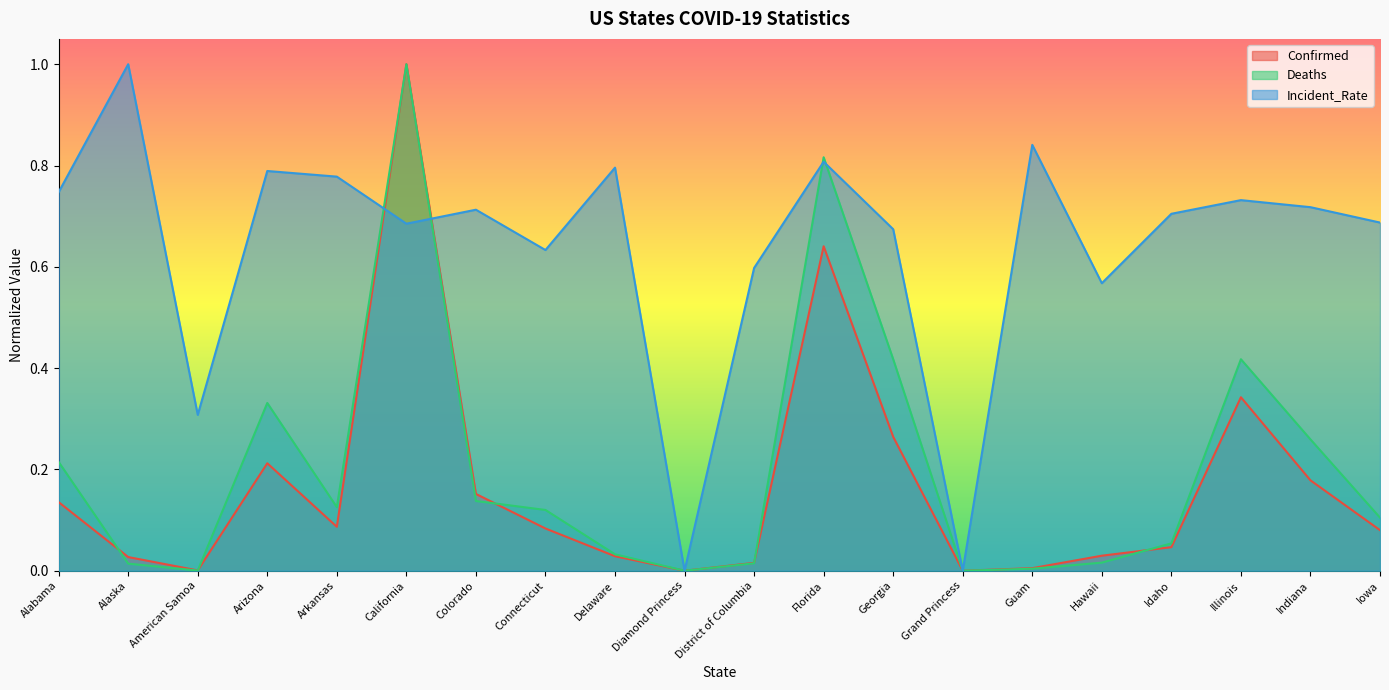

Reading left to right, transcribe all the data shown in this chart.

Confirmed: 0.1	0.0	0.0	0.2	0.1	1.0	0.2	0.1	0.0	0.0	0.0	0.6	0.3	0.0	0.0	0.0	0.0	0.3	0.2	0.1
Deaths: 0.2	0.0	0.0	0.3	0.1	1.0	0.1	0.1	0.0	0.0	0.0	0.8	0.4	0.0	0.0	0.0	0.1	0.4	0.3	0.1
Incident_Rate: 0.7	1.0	0.3	0.8	0.8	0.7	0.7	0.6	0.8	0.0	0.6	0.8	0.7	0.0	0.8	0.6	0.7	0.7	0.7	0.7